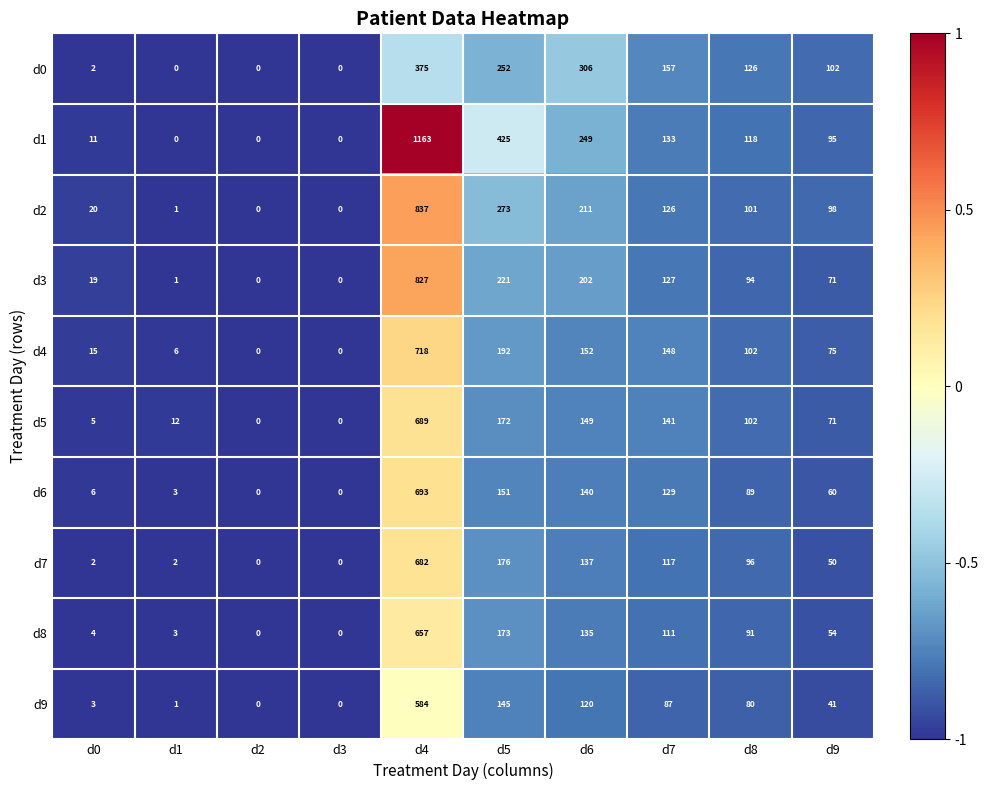

What is the average value of the d6 series?

127